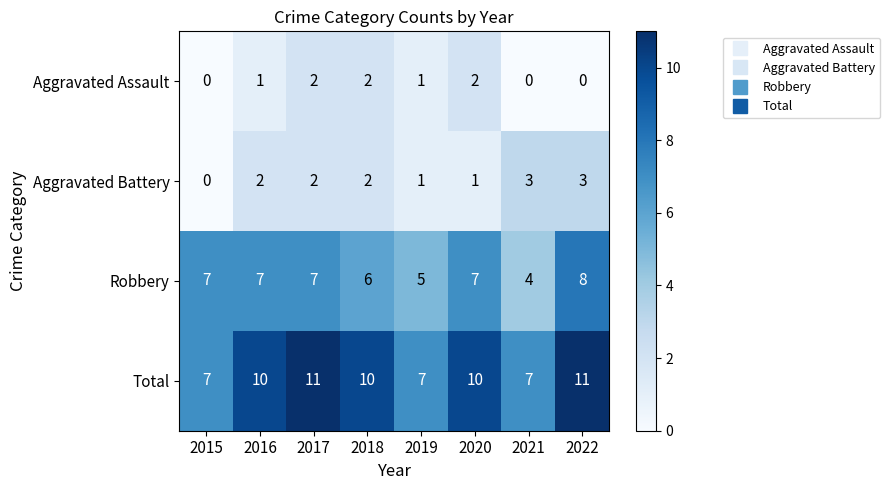

Is it true that Total equals 7 at 2015?

True